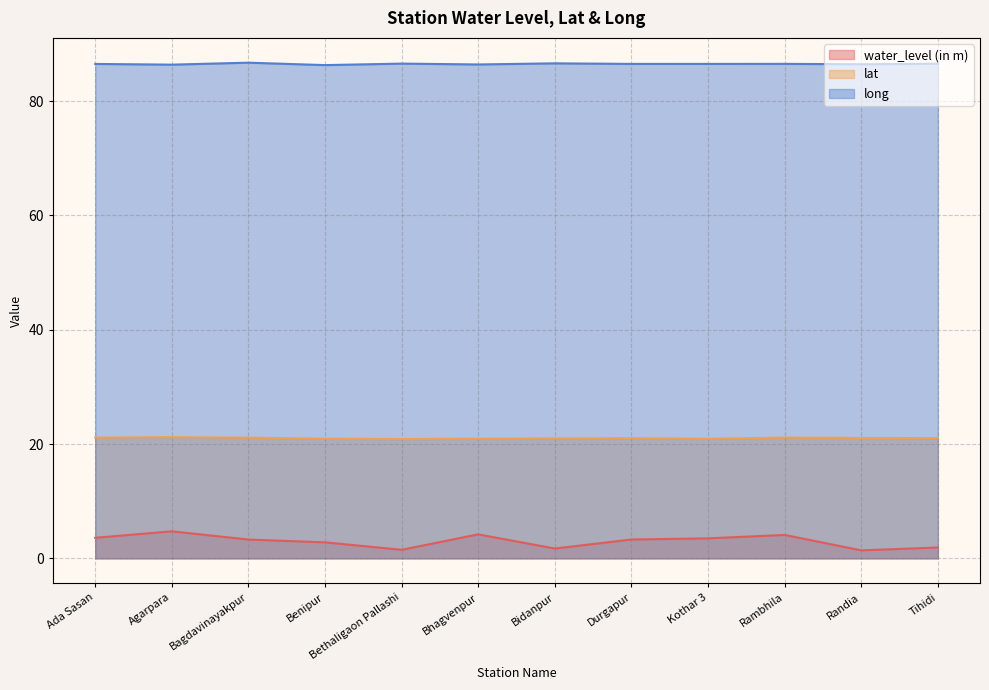

Which series has the largest total across all categories?

long